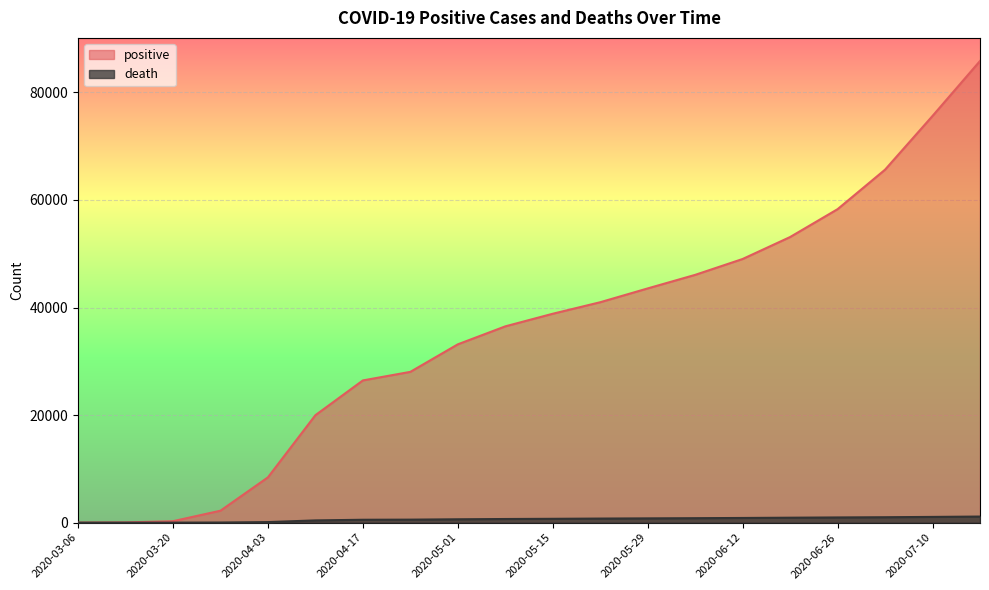

At which category is the sum across all series the highest?

2020-07-17